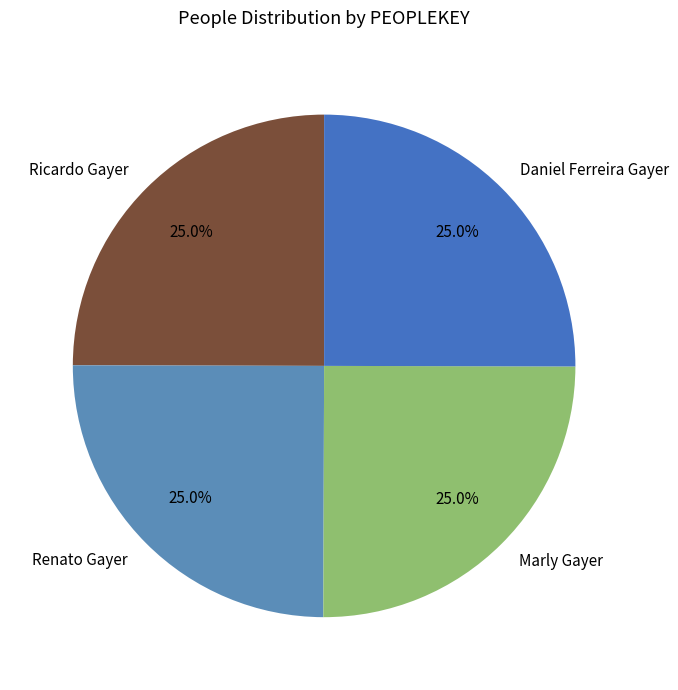

Does Renato Gayer represent more than half of the total?

No